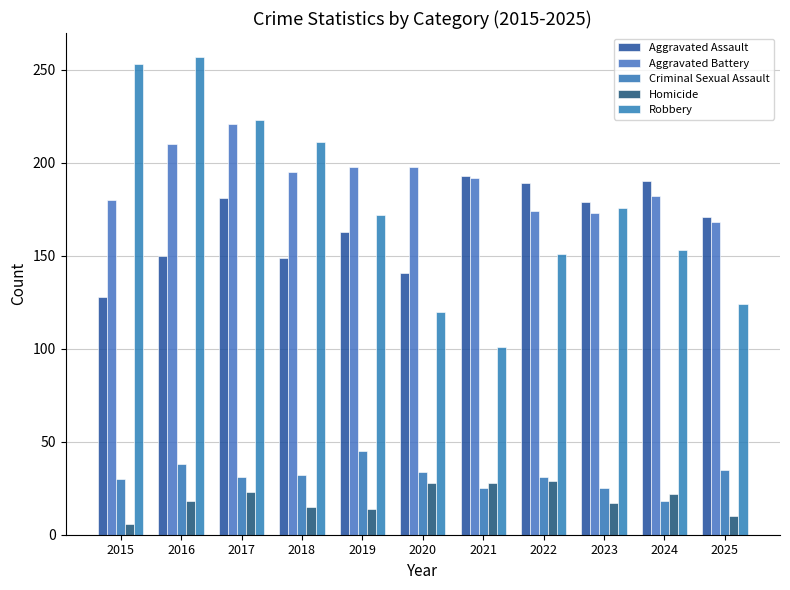

Are the bars horizontal?

No